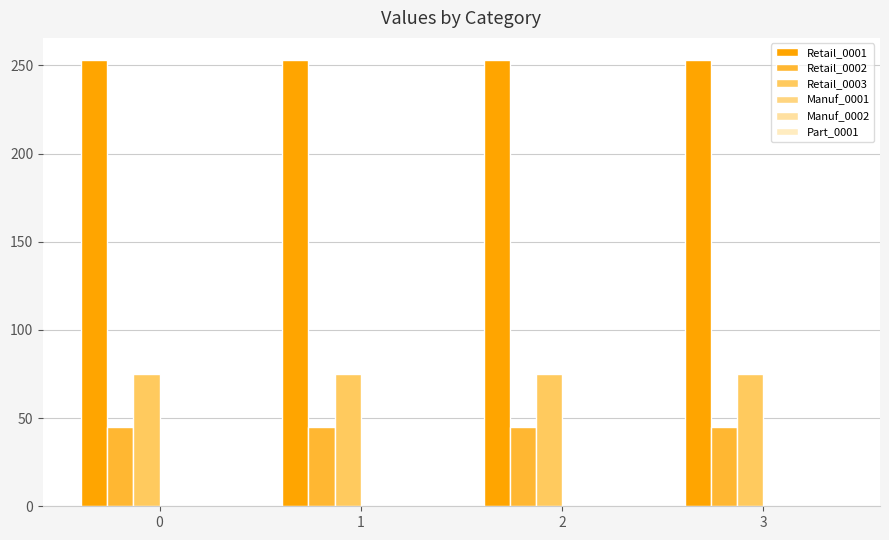

List the labels in order of Retail_0001 value, largest first.

0, 1, 2, 3